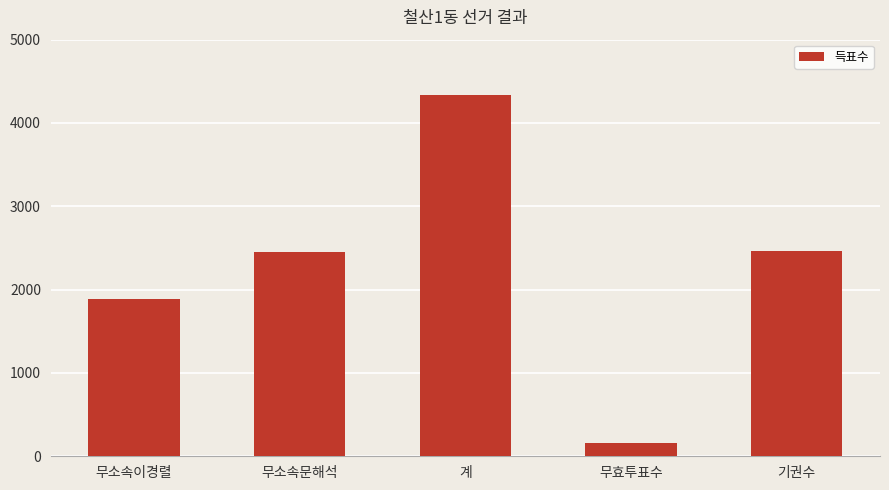

What is the approximate value at 무효투표수?

154